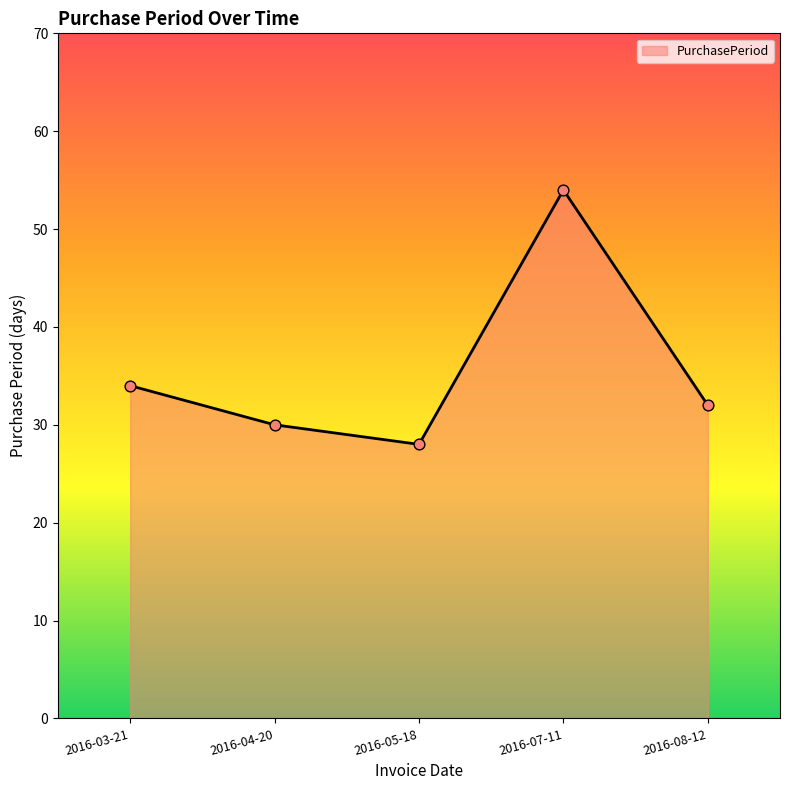

What is the change in value from 2016-05-18 to 2016-08-12?

+4